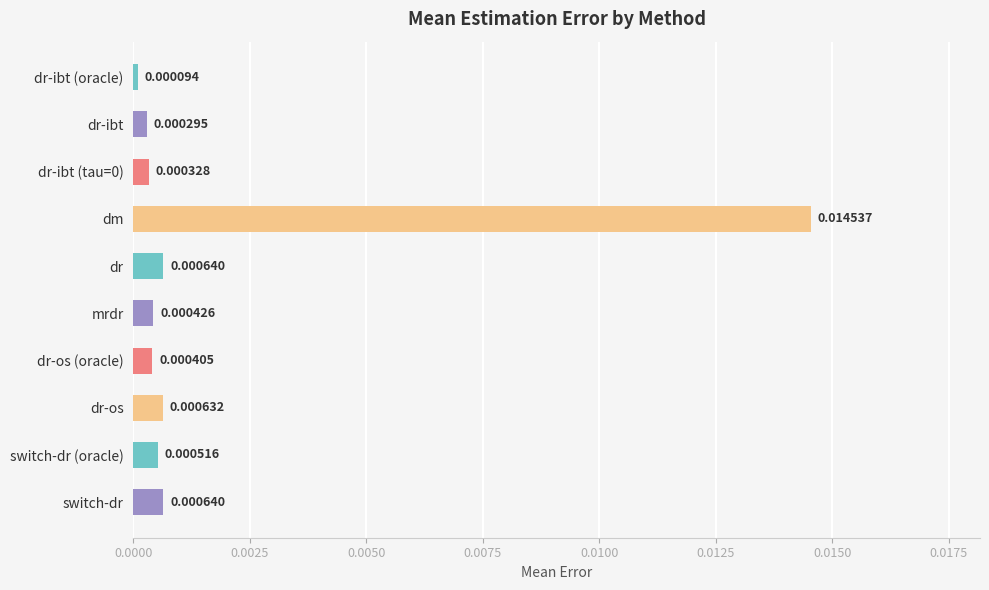

Are the bars grouped side by side (vs. stacked)?

No